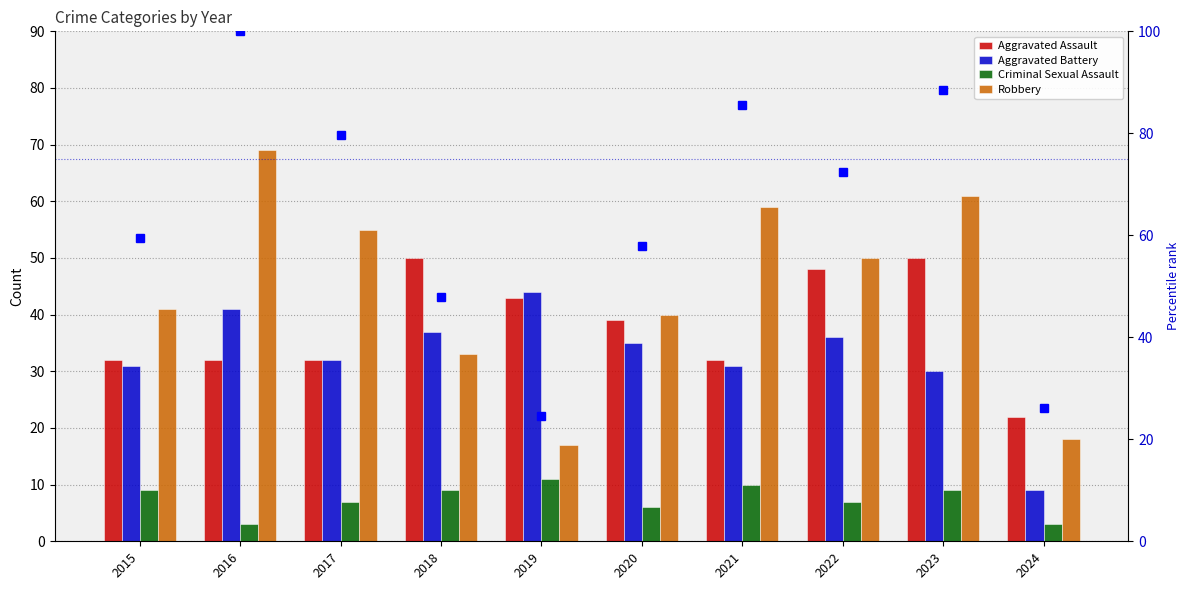

Rank the series by their maximum value, from highest to lowest.

percentile rank within the sample, Robbery, Aggravated Assault, Aggravated Battery, Criminal Sexual Assault